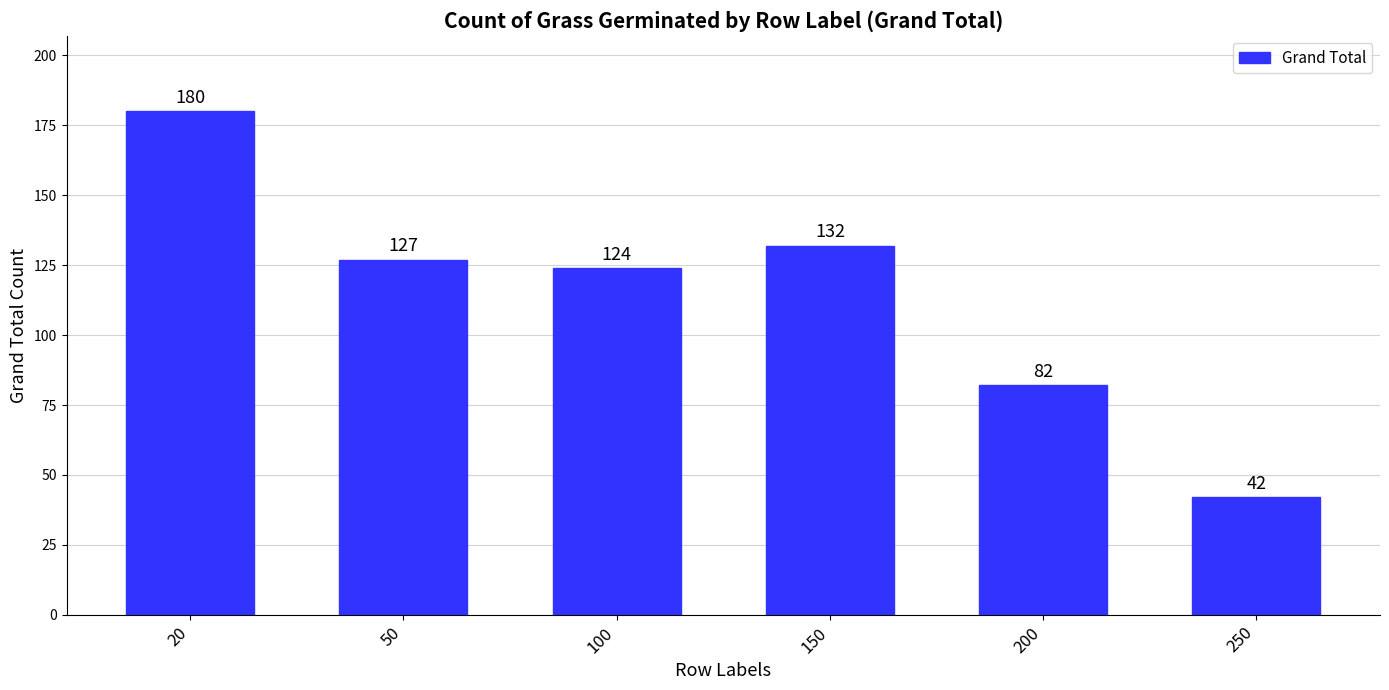

List the labels in order of value, smallest first.

250, 200, 100, 50, 150, 20